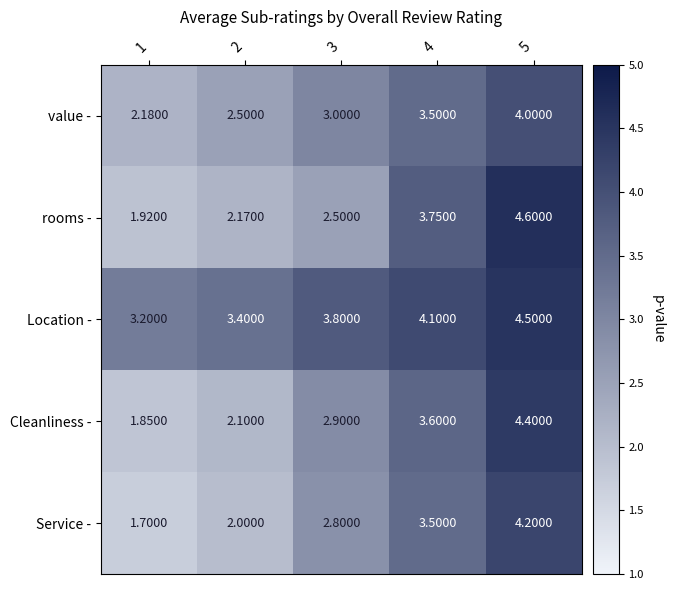

Between 4 and 5, which series saw the biggest shift?

rooms -